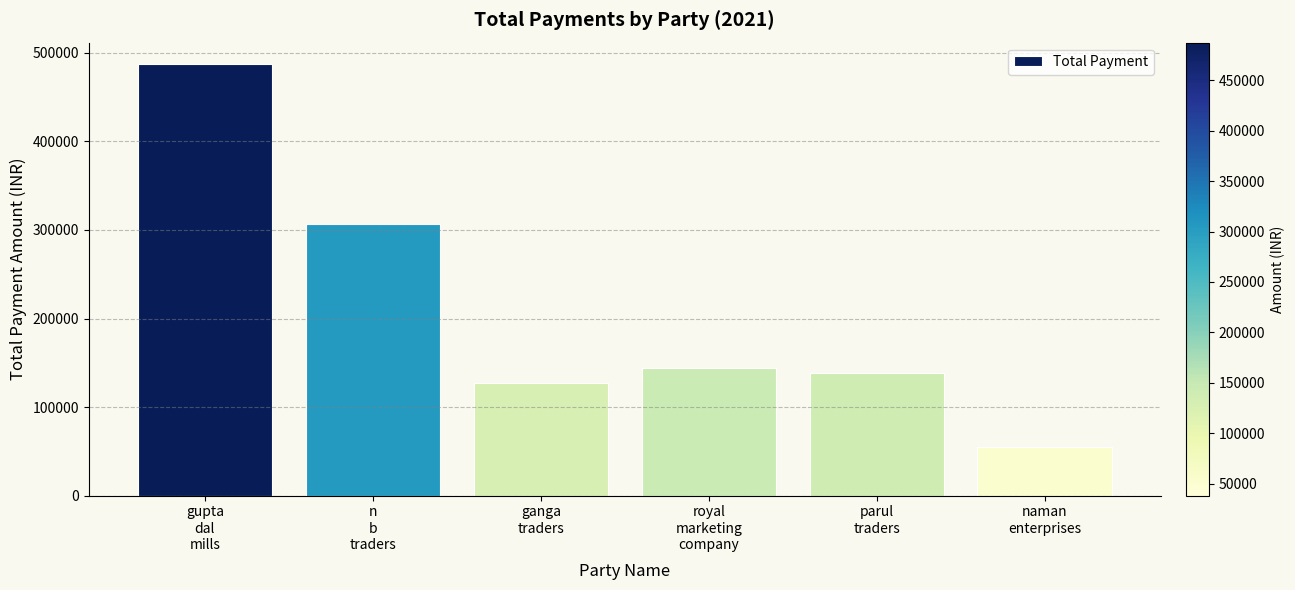

What is the label of the 3rd bar from the left?

ganga
traders